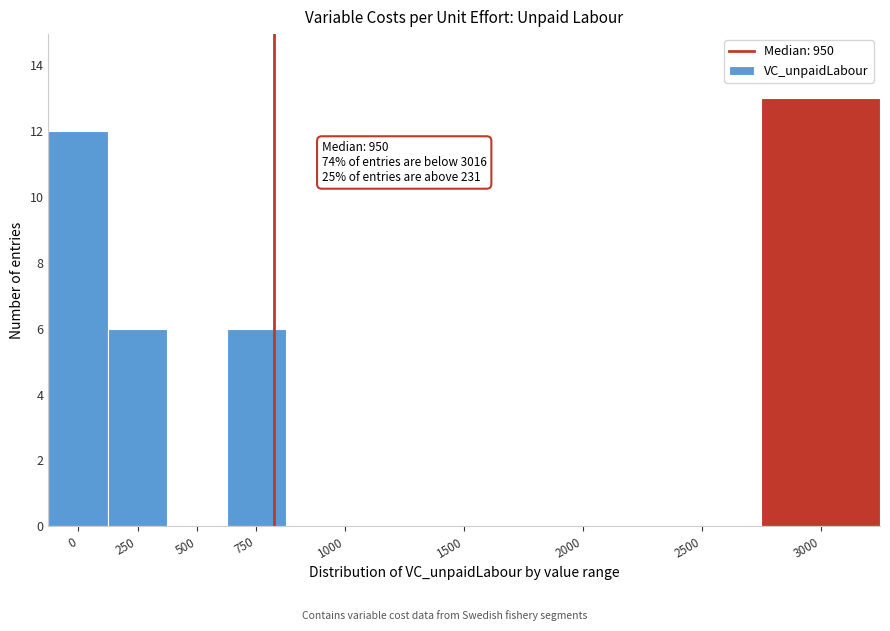

Reading left to right, extract all data points from this chart.

0=12	250=6	500=0	750=6	1000=0	1500=0	2000=0	2500=0	3000=13